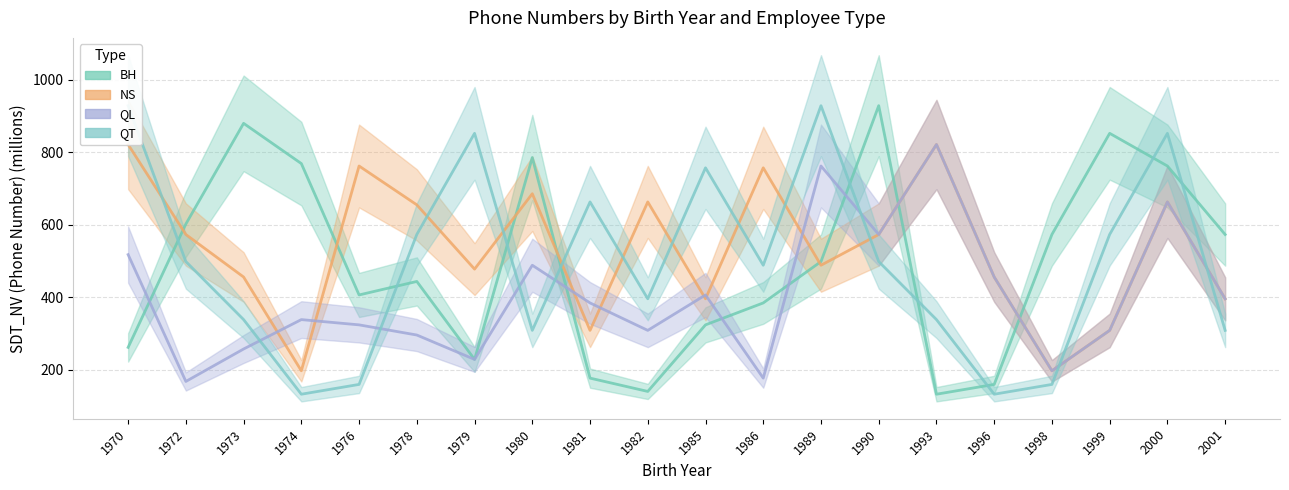

What are all the series names shown in the legend?

BH, NS, QL, QT